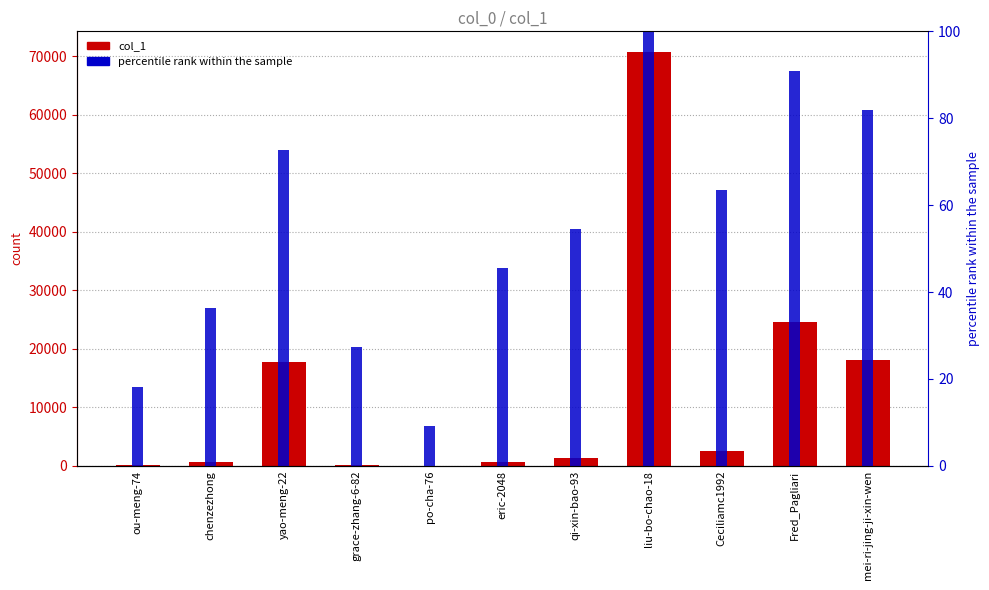

Reading left to right, what are all the values shown in this chart?

col_1: 90.0	638.0	17727.0	196.0	40.0	704.0	1387.0	70742.0	2491.0	24576.0	18045.0
percentile rank within the sample: 18.2	36.4	72.7	27.3	9.1	45.5	54.5	100.0	63.6	90.9	81.8